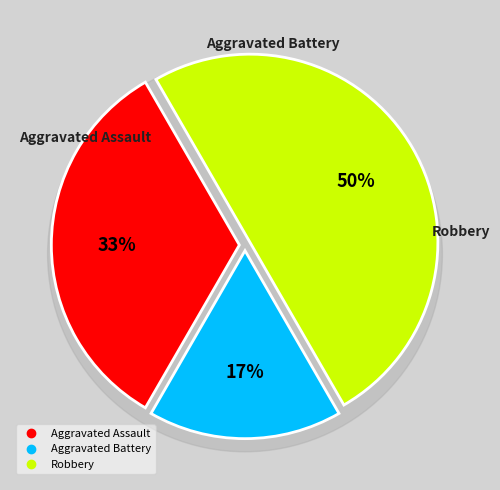

Approximately how many times larger is the value at Robbery compared to Aggravated Battery?

3.0